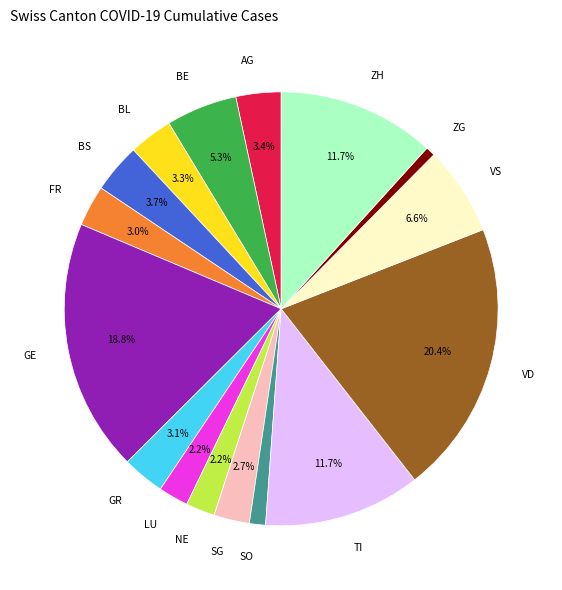

Does NE represent more than half of the total?

No